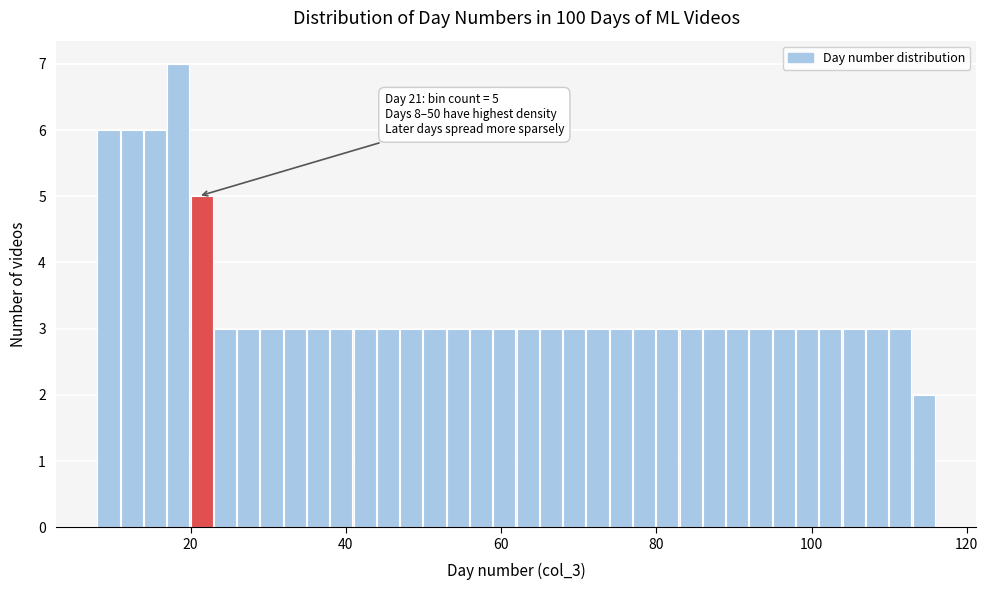

Around what value on the x-axis is the tallest bar? Give the approximate position of its centre, as read against the axis.

18